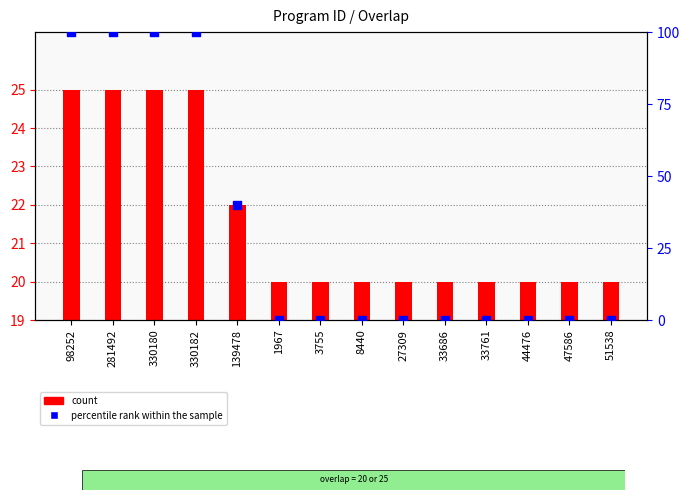

Which series contains the lowest Y value?

percentile rank within the sample